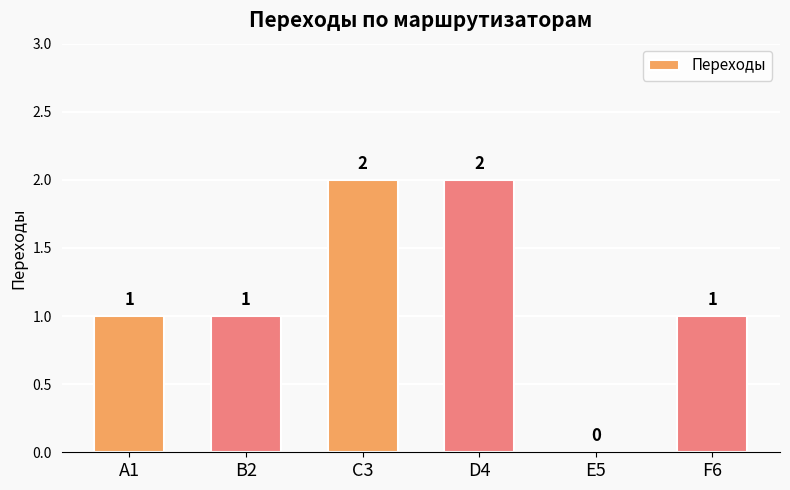

What is the ratio of the value at F6 to the value at D4?

0.5